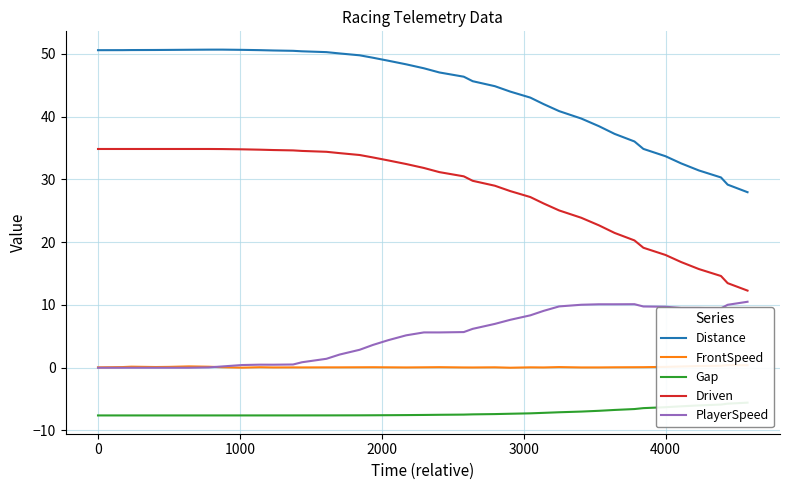

What are all the series names shown in the legend?

Distance, FrontSpeed, Gap, Driven, PlayerSpeed